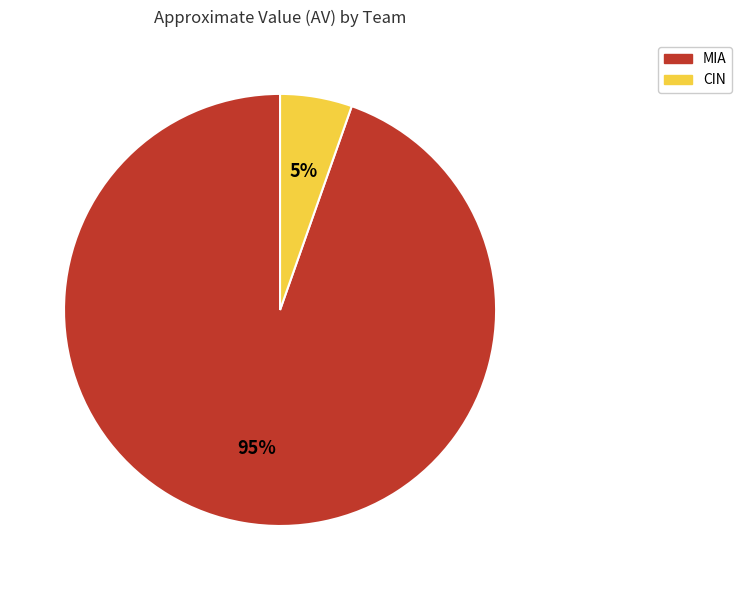

Which slice is the largest?

MIA